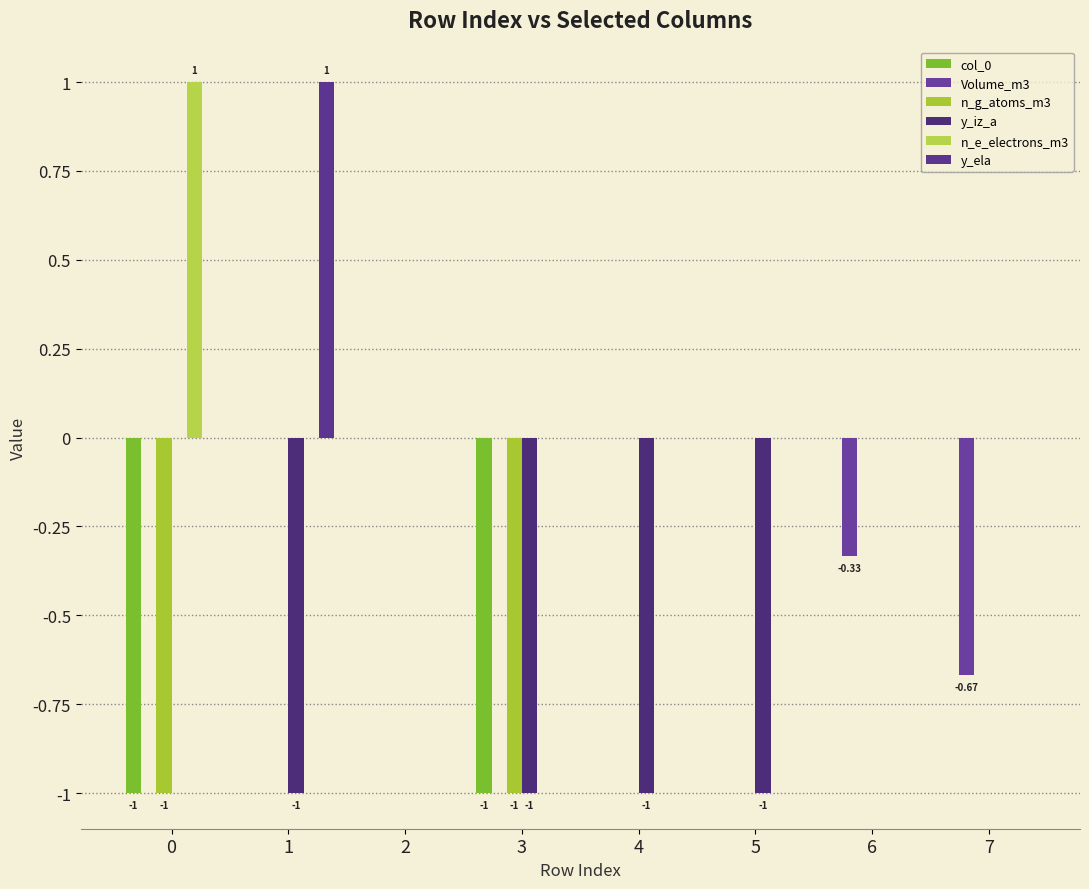

How many groups of bars are there?

8